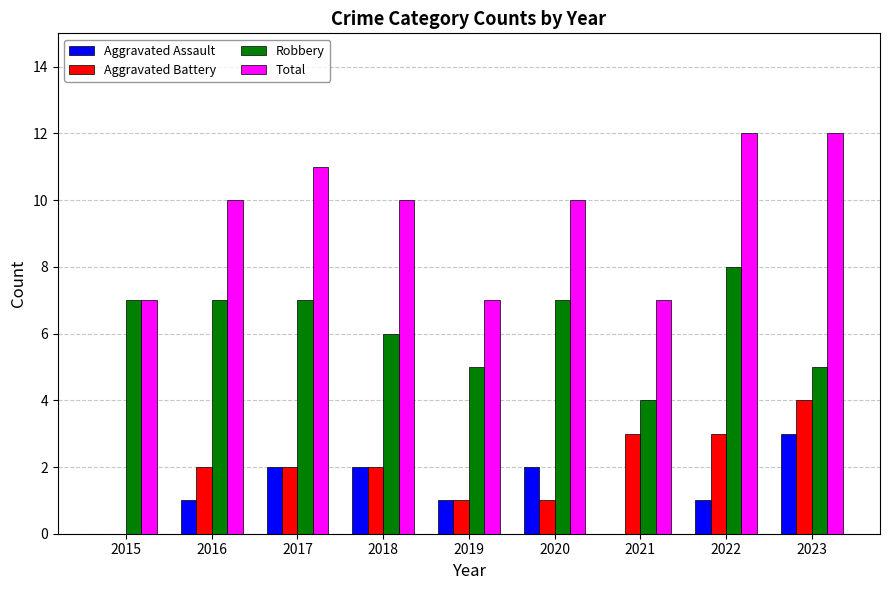

Are the bars grouped side by side (vs. stacked)?

Yes